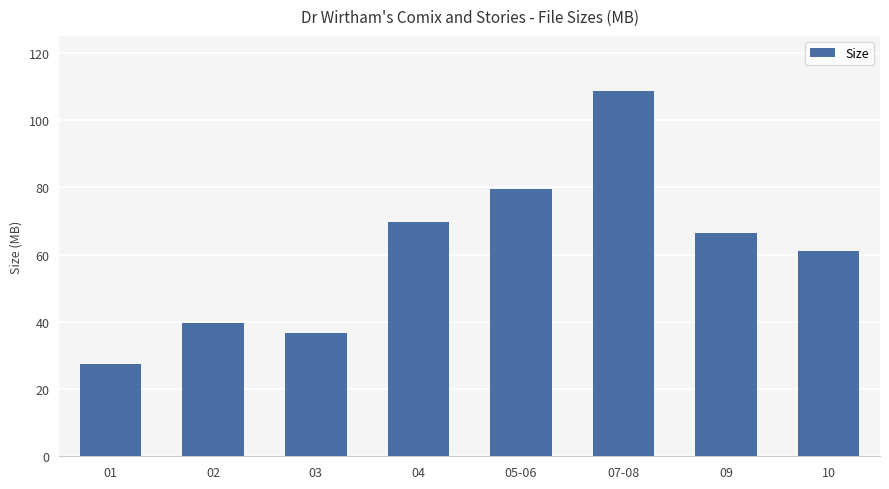

At which category does the chart reach its minimum across all series?

01